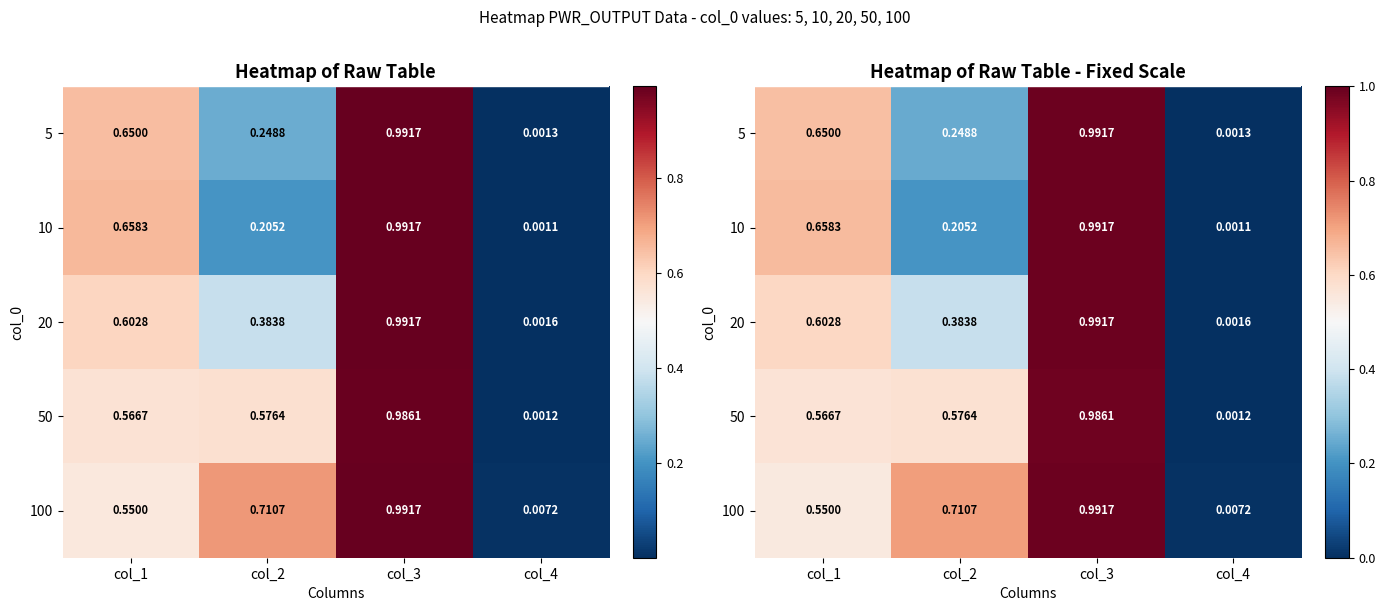

The 50 series shows 0.0 at col_4. True or false?

False